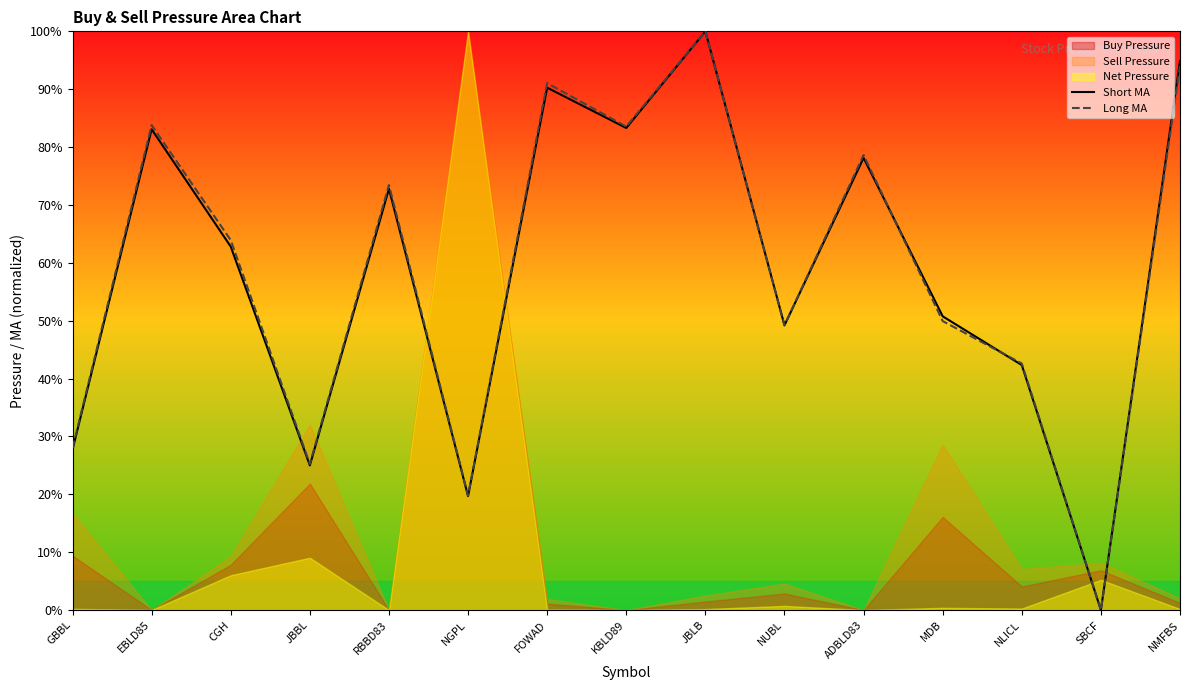

What is the maximum value shown in the chart?

100.0